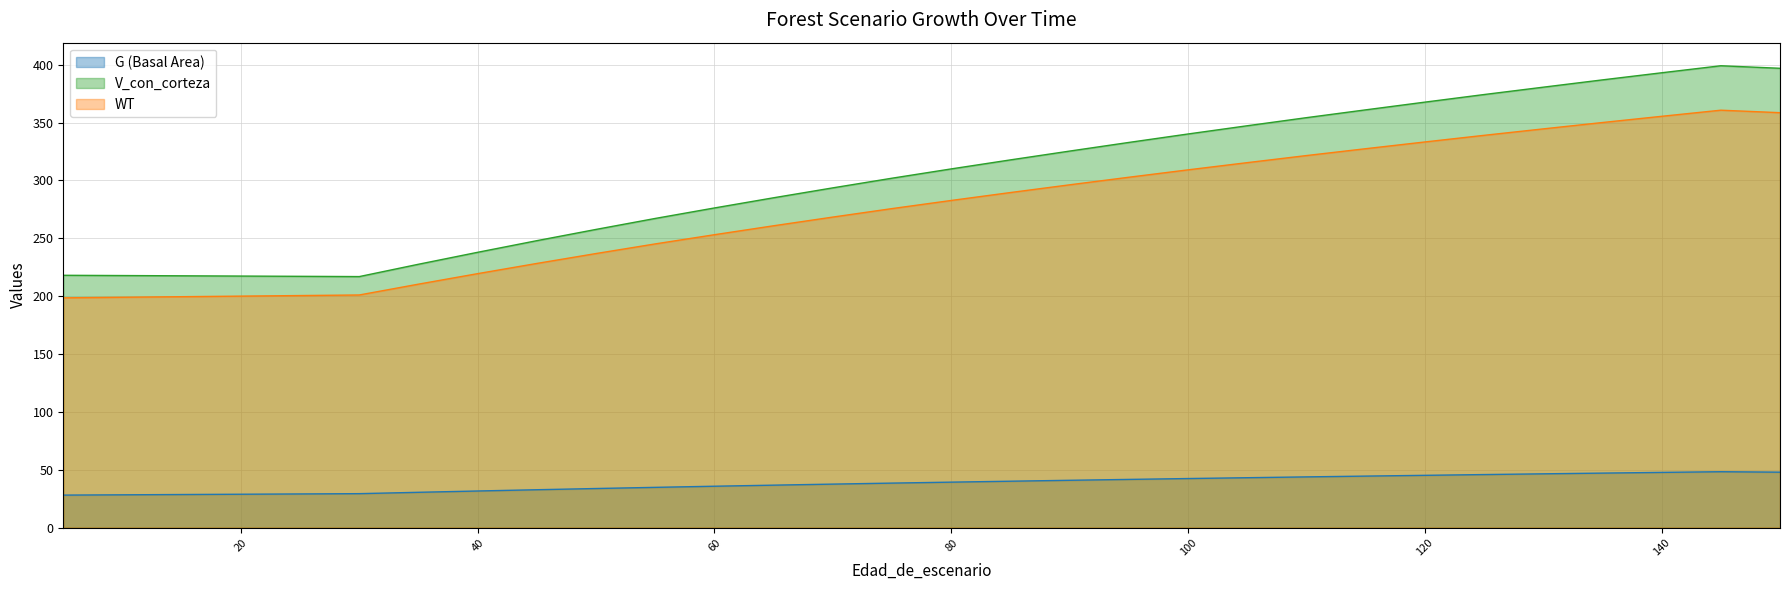

How many categories are shown in the chart?

31